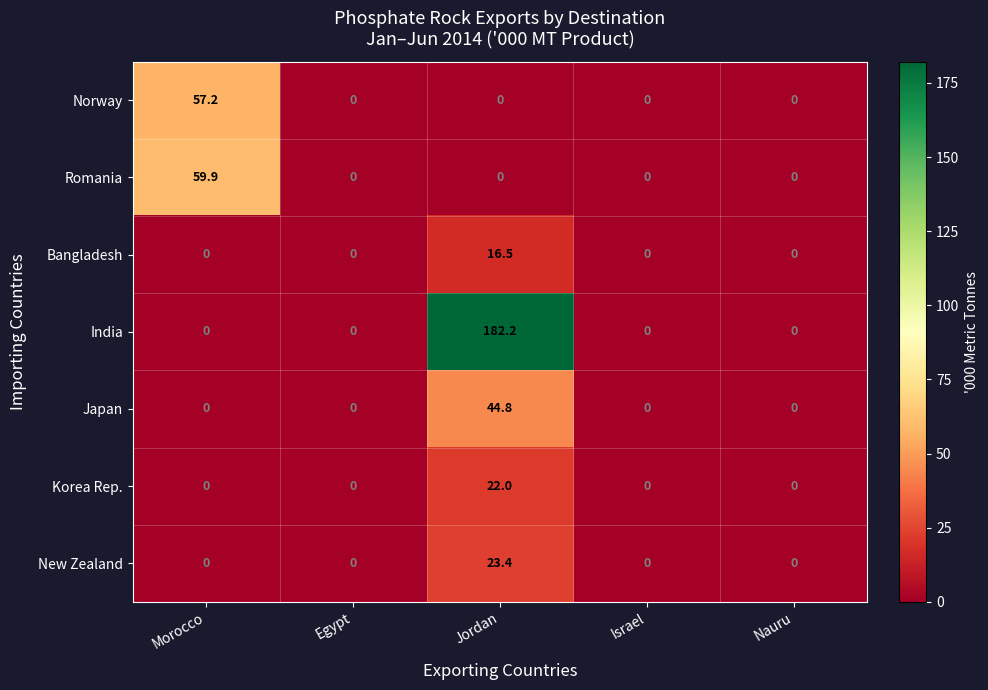

How many categories are shown in the chart?

5